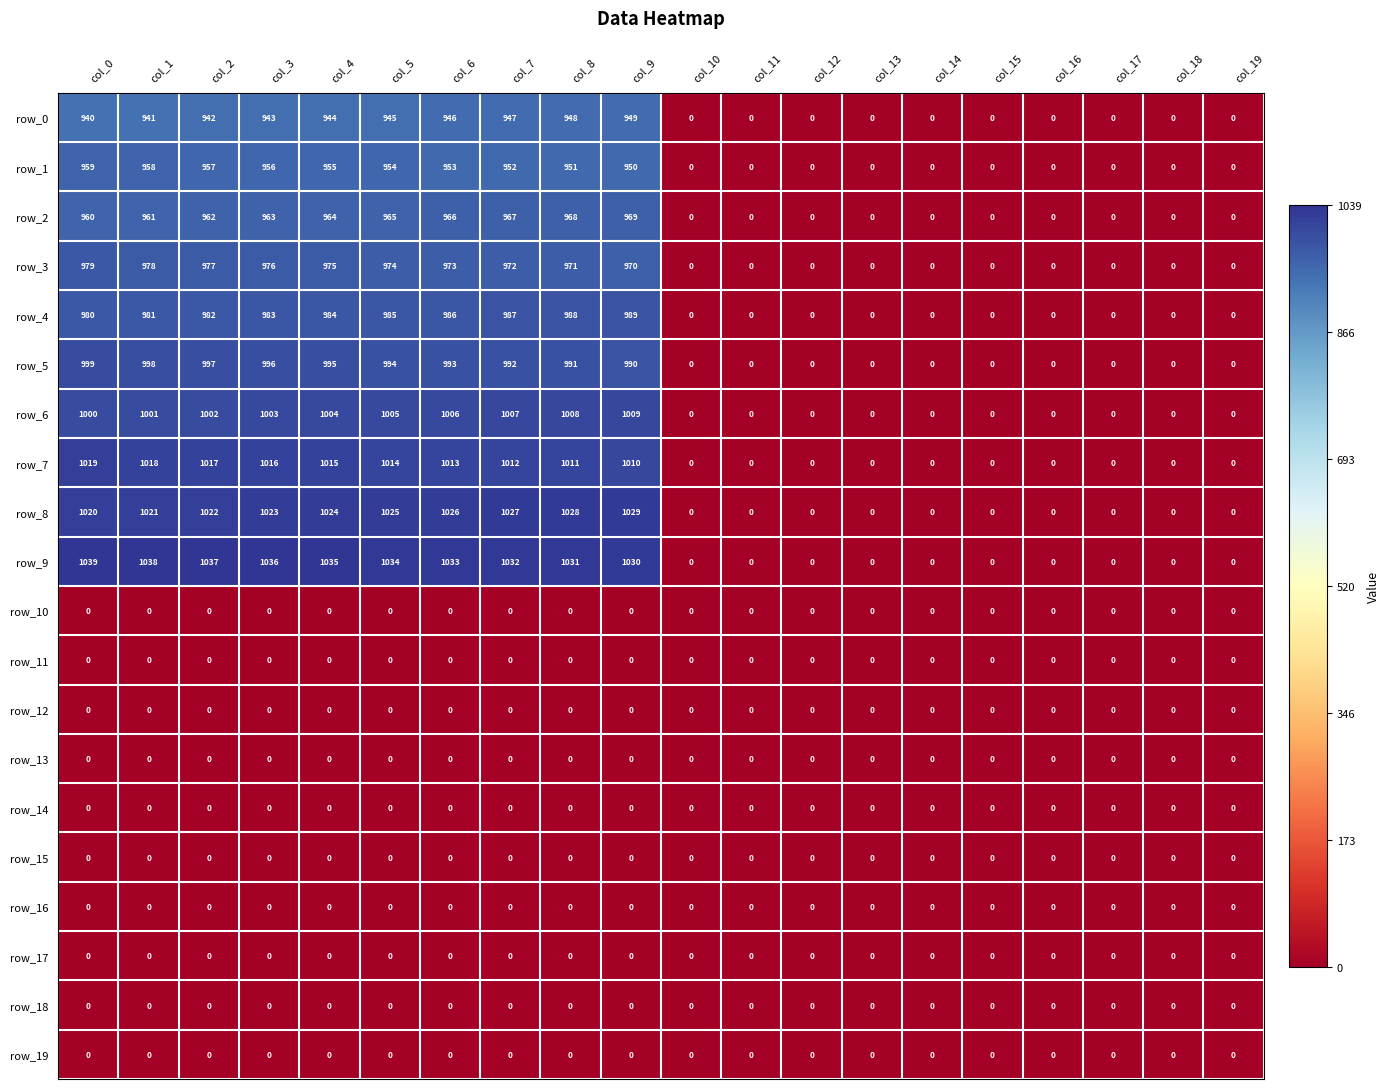

What is the total value across all series at col_4?

9895